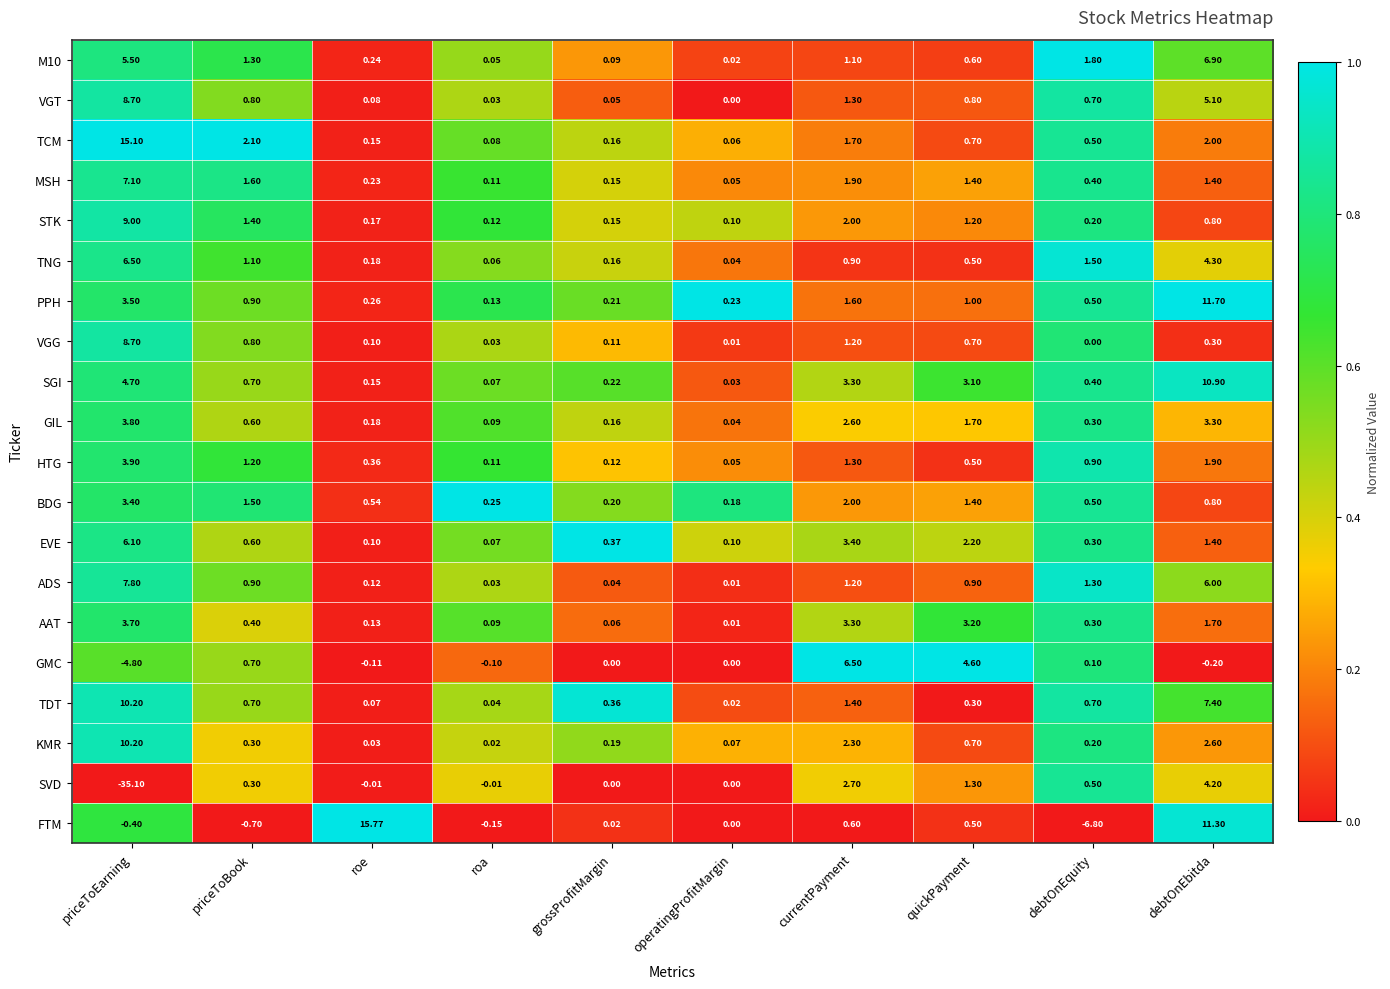

At which category is the sum across all series the highest?

debtOnEbitda